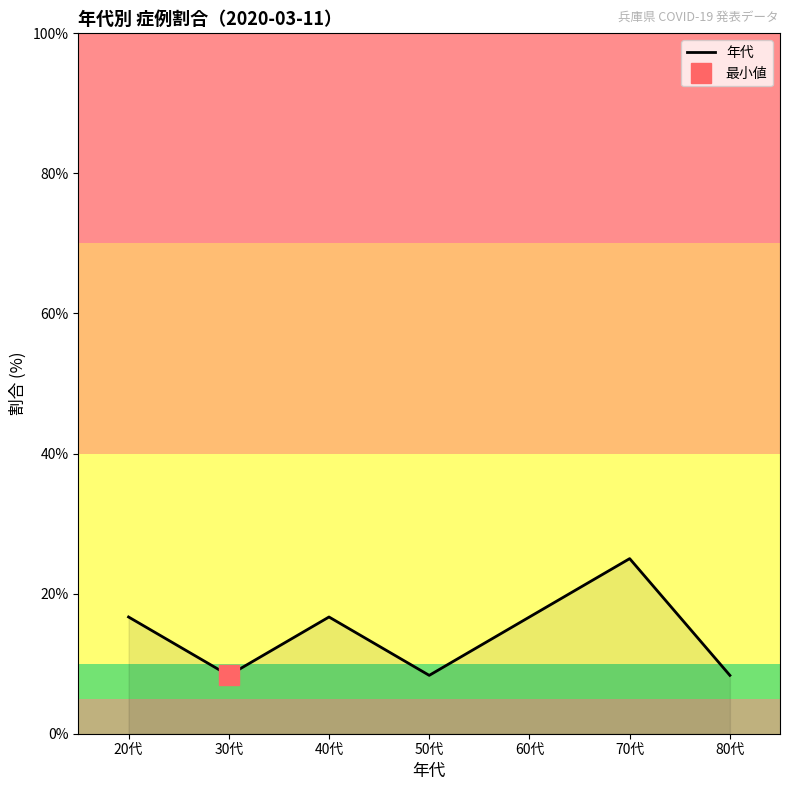

How many values exceed 16?

4